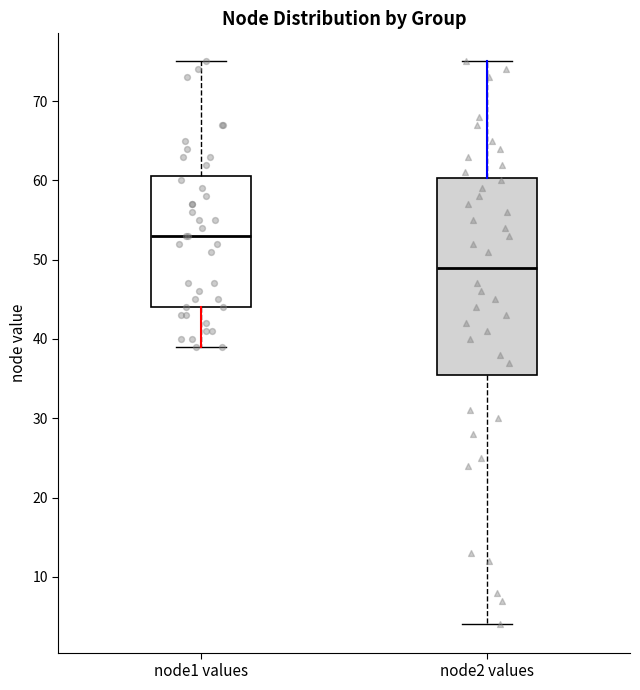

Which box's median line is the lowest?

node2 values